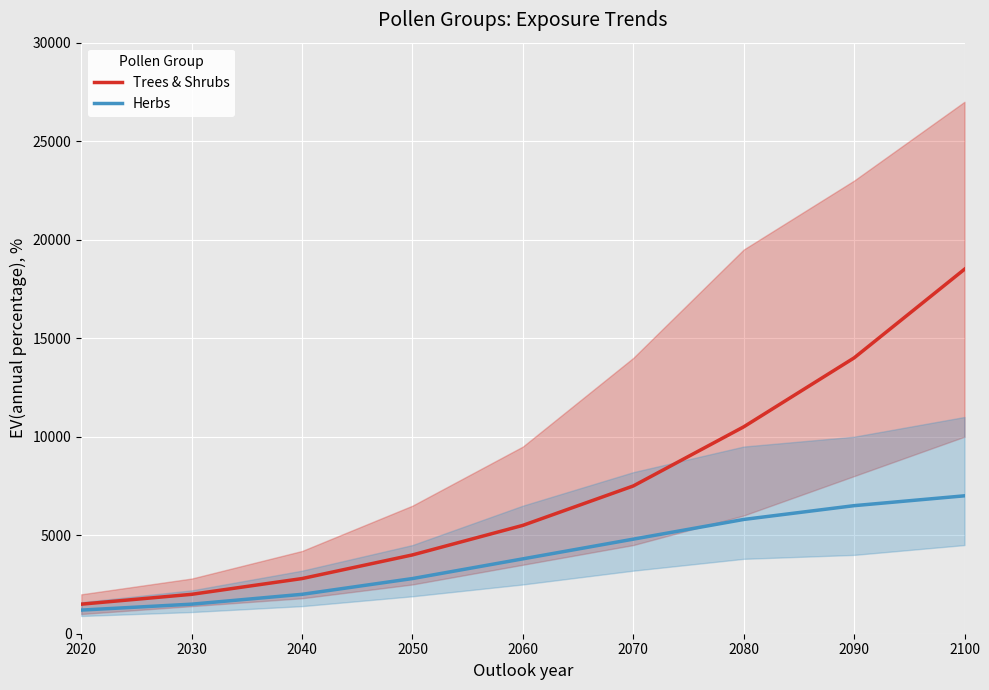

Reading right to left, what are all the values shown in this chart?

Trees & Shrubs: 2100=18500	2090=14000	2080=10500	2070=7500	2060=5500	2050=4000	2040=2800	2030=2000	2020=1500
Herbs: 2100=7000	2090=6500	2080=5800	2070=4800	2060=3800	2050=2800	2040=2000	2030=1500	2020=1200